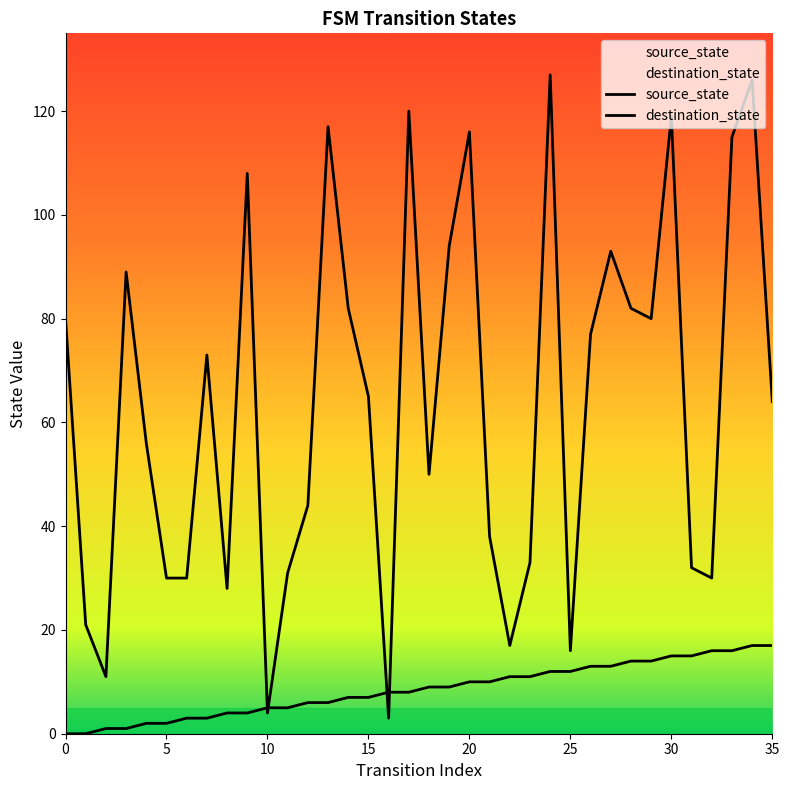

What is the difference between the second highest and second lowest values in the destination_state series?

122